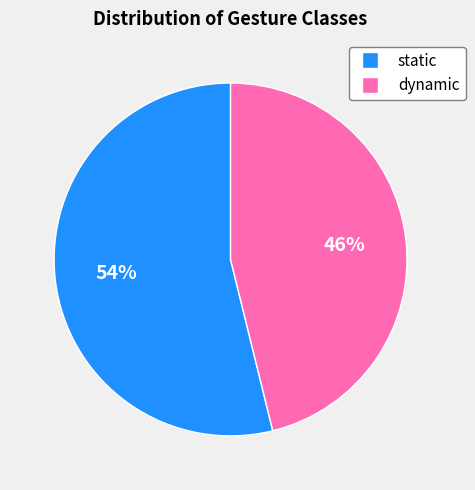

To the nearest percent, what is the combined percentage of dynamic and static?

100%